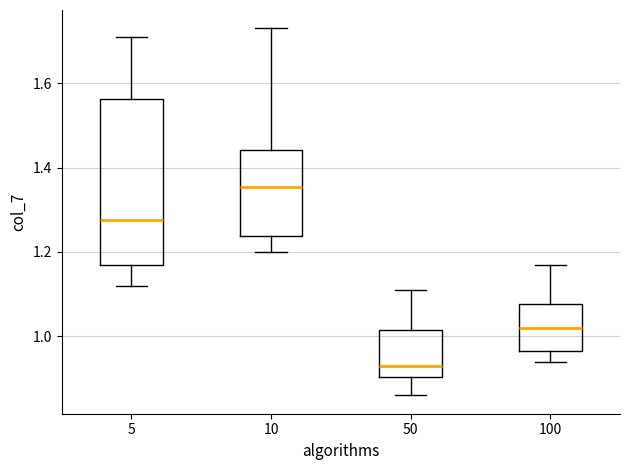

Which box has the lowest median line?

50